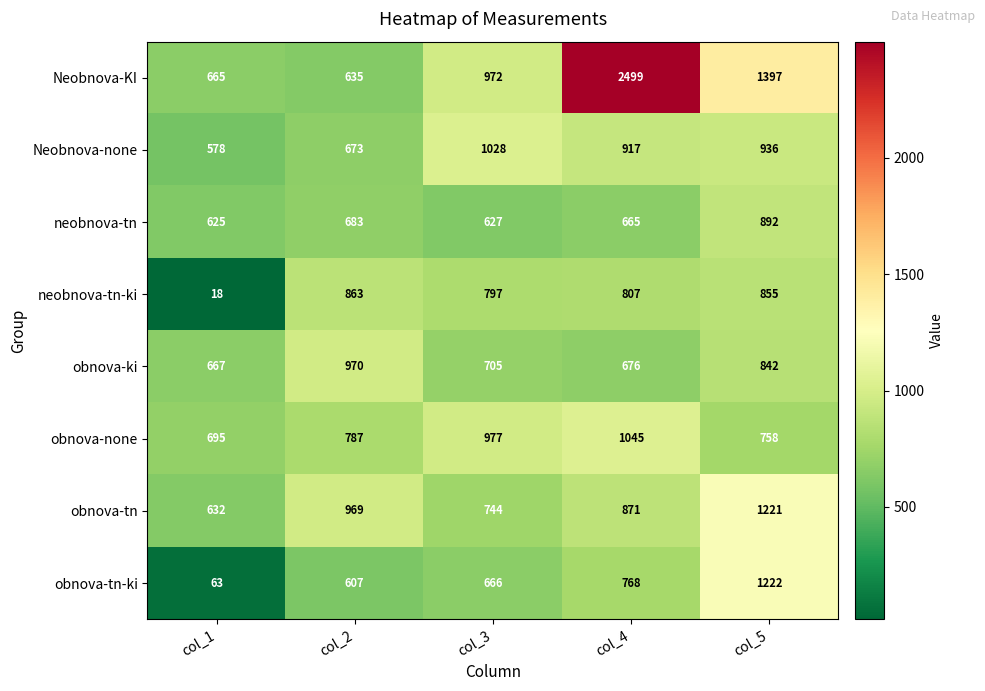

What is the difference between the maximum and minimum values in the obnova-ki series?

303